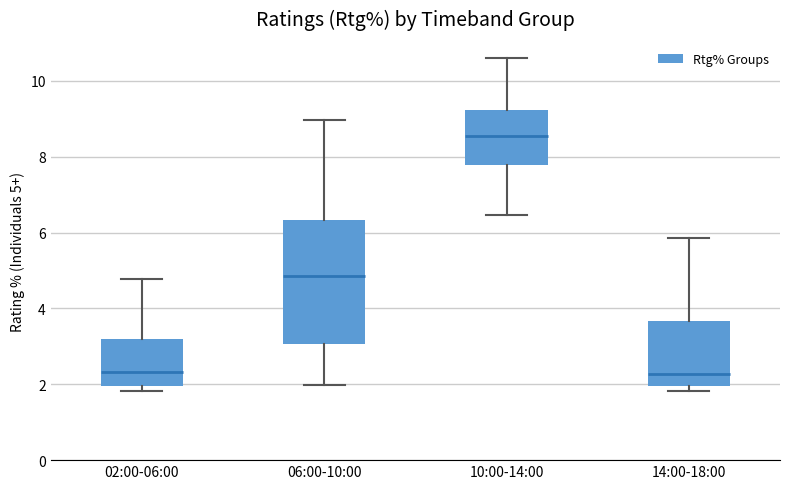

Reading left to right, read every box against the y-axis: the position of its median line, the range the box covers, and the ends of its whiskers. The values are not printed on the chart, so give them approximately, as read against the axis.

02:00-06:00: median 2.4, box 2.0 to 3.2, whiskers 1.8 to 4.8
06:00-10:00: median 4.8, box 3.0 to 6.4, whiskers 2.0 to 9.0
10:00-14:00: median 8.6, box 7.8 to 9.2, whiskers 6.4 to 10.6
14:00-18:00: median 2.2, box 2.0 to 3.6, whiskers 1.8 to 5.8